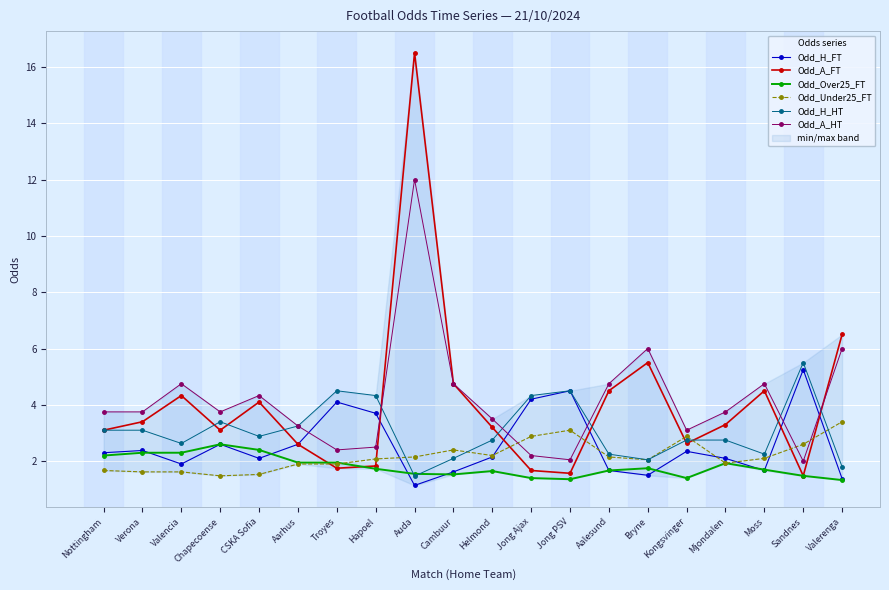

Reading left to right, what are all the values shown in this chart?

Odd_H_FT: Nottingham=2.3	Verona=2.4	Valencia=1.9	Chapecoense=2.6	CSKA Sofia=2.1	Aarhus=2.6	Troyes=4.1	Hapoel=3.7	Auda=1.1	Cambuur=1.6	Helmond=2.1	Jong Ajax=4.2	Jong PSV=4.5	Aalesund=1.7	Bryne=1.5	Kongsvinger=2.4	Mjondalen=2.1	Moss=1.7	Sandnes=5.2	Valerenga=1.4
Odd_A_FT: Nottingham=3.1	Verona=3.4	Valencia=4.3	Chapecoense=3.1	CSKA Sofia=4.1	Aarhus=2.6	Troyes=1.8	Hapoel=1.8	Auda=16.5	Cambuur=4.8	Helmond=3.2	Jong Ajax=1.7	Jong PSV=1.6	Aalesund=4.5	Bryne=5.5	Kongsvinger=2.6	Mjondalen=3.3	Moss=4.5	Sandnes=1.5	Valerenga=6.5
Odd_Over25_FT: Nottingham=2.2	Verona=2.3	Valencia=2.3	Chapecoense=2.6	CSKA Sofia=2.4	Aarhus=1.9	Troyes=1.9	Hapoel=1.7	Auda=1.6	Cambuur=1.5	Helmond=1.6	Jong Ajax=1.4	Jong PSV=1.4	Aalesund=1.7	Bryne=1.8	Kongsvinger=1.4	Mjondalen=1.9	Moss=1.7	Sandnes=1.5	Valerenga=1.3
Odd_Under25_FT: Nottingham=1.7	Verona=1.6	Valencia=1.6	Chapecoense=1.5	CSKA Sofia=1.5	Aarhus=1.9	Troyes=1.9	Hapoel=2.1	Auda=2.1	Cambuur=2.4	Helmond=2.2	Jong Ajax=2.9	Jong PSV=3.1	Aalesund=2.1	Bryne=2.0	Kongsvinger=2.9	Mjondalen=1.9	Moss=2.1	Sandnes=2.6	Valerenga=3.4
Odd_H_HT: Nottingham=3.1	Verona=3.1	Valencia=2.6	Chapecoense=3.4	CSKA Sofia=2.9	Aarhus=3.2	Troyes=4.5	Hapoel=4.3	Auda=1.5	Cambuur=2.1	Helmond=2.8	Jong Ajax=4.3	Jong PSV=4.5	Aalesund=2.2	Bryne=2.0	Kongsvinger=2.8	Mjondalen=2.8	Moss=2.2	Sandnes=5.5	Valerenga=1.8
Odd_A_HT: Nottingham=3.8	Verona=3.8	Valencia=4.8	Chapecoense=3.8	CSKA Sofia=4.3	Aarhus=3.2	Troyes=2.4	Hapoel=2.5	Auda=12.0	Cambuur=4.8	Helmond=3.5	Jong Ajax=2.2	Jong PSV=2.0	Aalesund=4.8	Bryne=6.0	Kongsvinger=3.1	Mjondalen=3.8	Moss=4.8	Sandnes=2.0	Valerenga=6.0